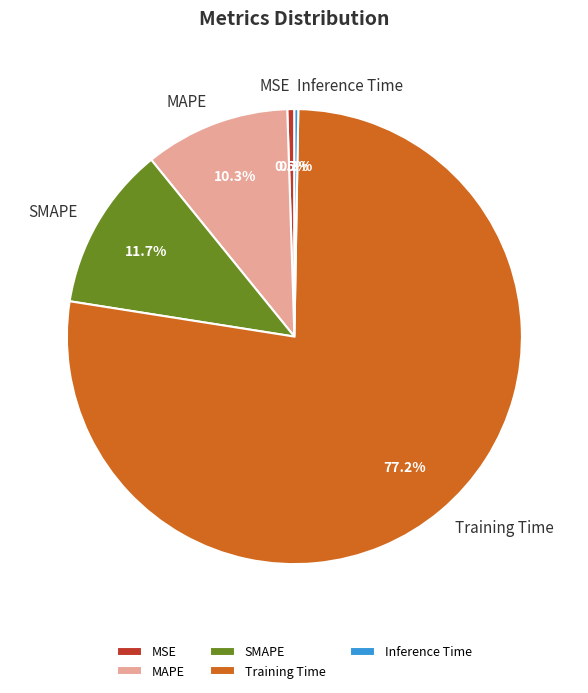

Is it true that Training Time is 77% of the pie?

True